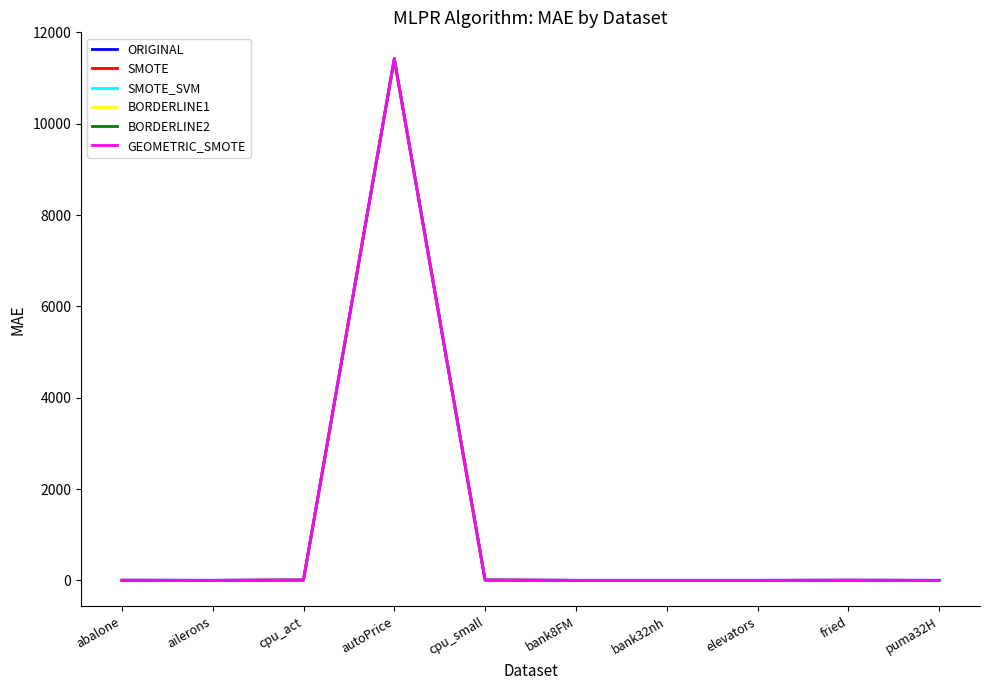

Count the number of data series in this chart.

6